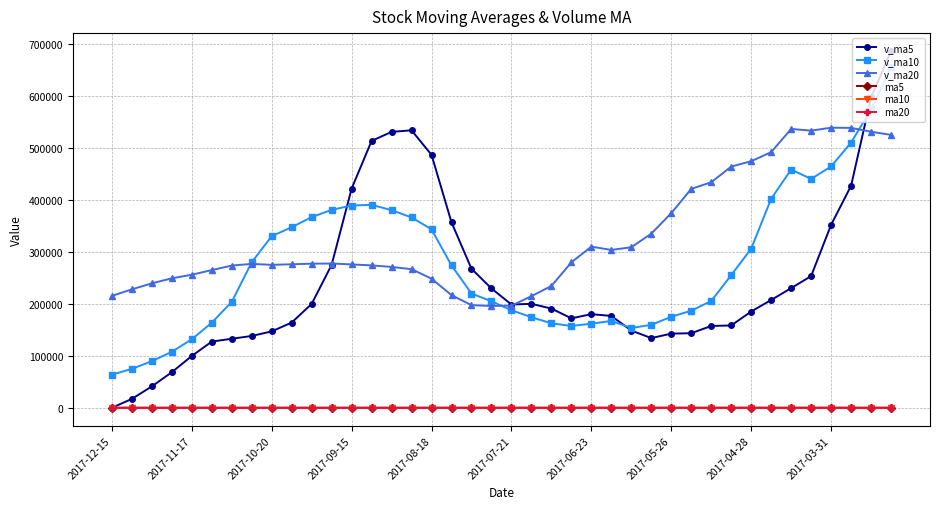

Which series has the widest spread of values?

v_ma5